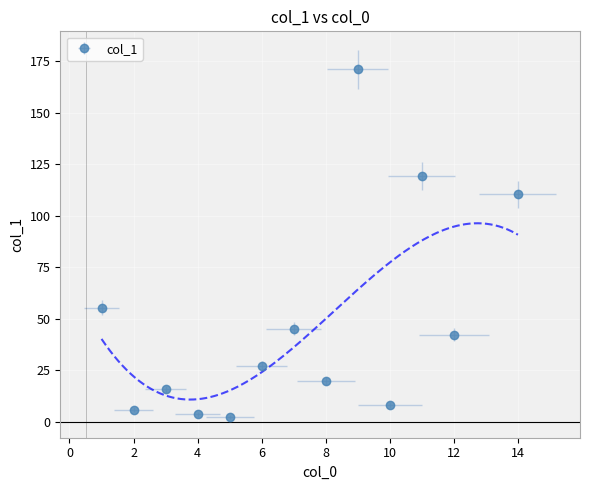

How many data points does each series have?

13